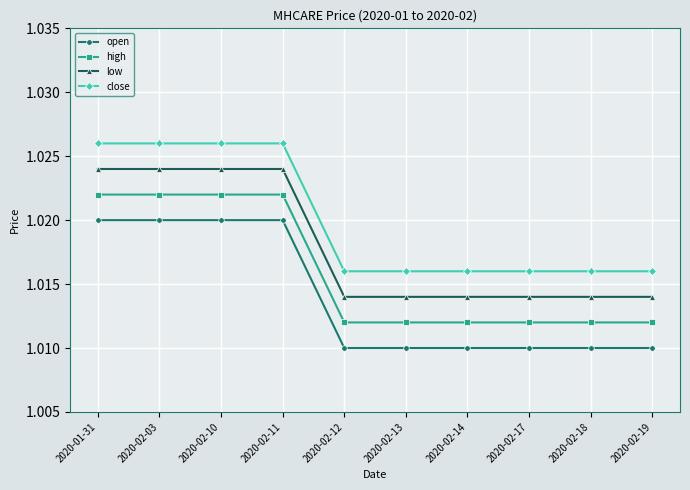

Reading left to right, transcribe all the data shown in this chart.

open: 1.0	1.0	1.0	1.0	1.0	1.0	1.0	1.0	1.0	1.0
high: 1.0	1.0	1.0	1.0	1.0	1.0	1.0	1.0	1.0	1.0
low: 1.0	1.0	1.0	1.0	1.0	1.0	1.0	1.0	1.0	1.0
close: 1.0	1.0	1.0	1.0	1.0	1.0	1.0	1.0	1.0	1.0